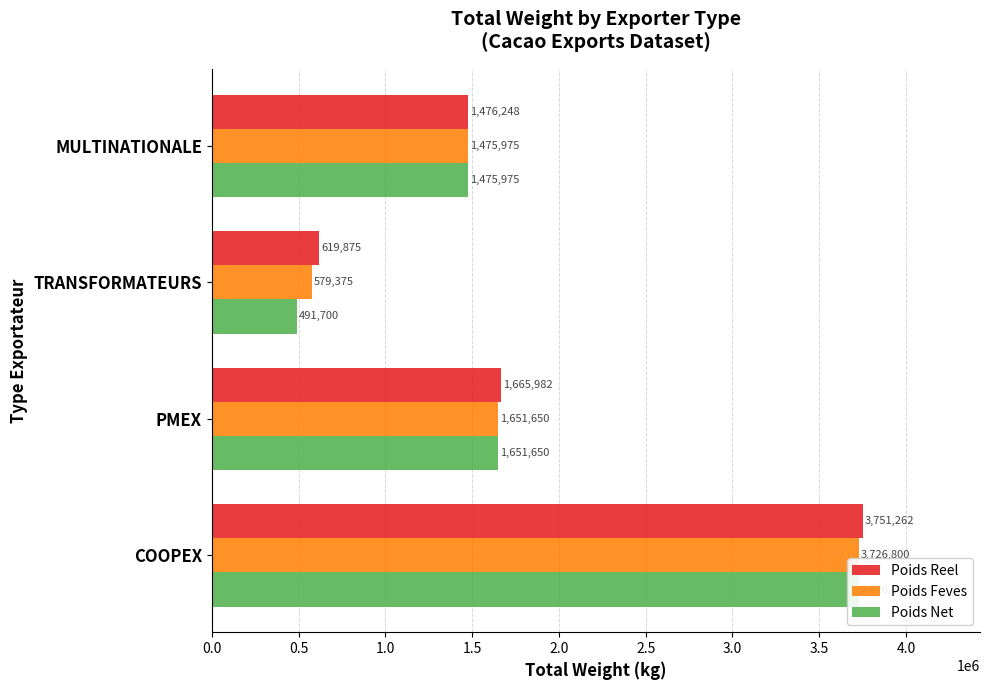

What are all the series names shown in the legend?

Poids Reel, Poids Feves, Poids Net